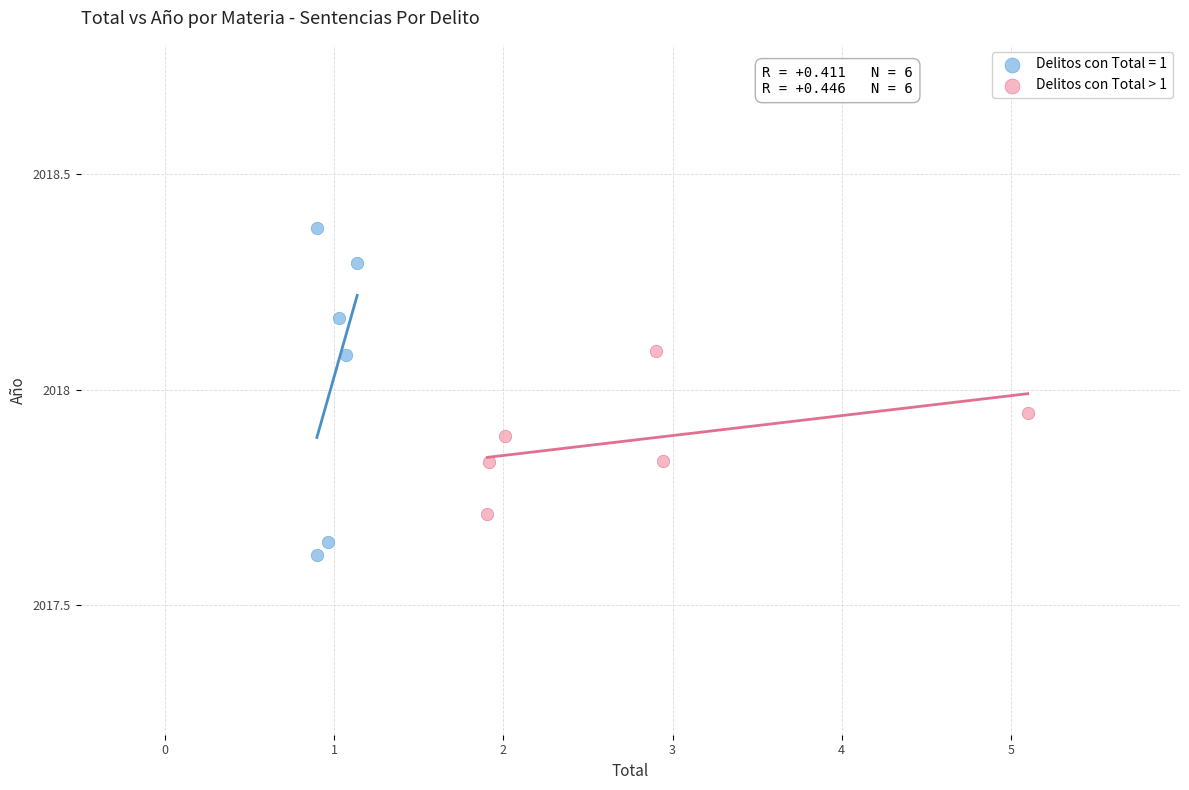

Which series contains the lowest Y value?

Delitos con Total = 1